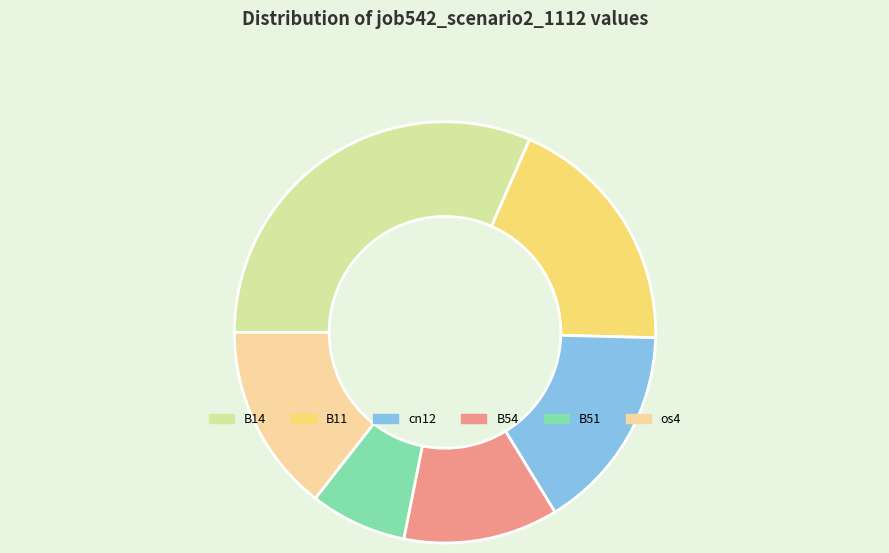

True or false: cn12 accounts for 16% of the total.

True